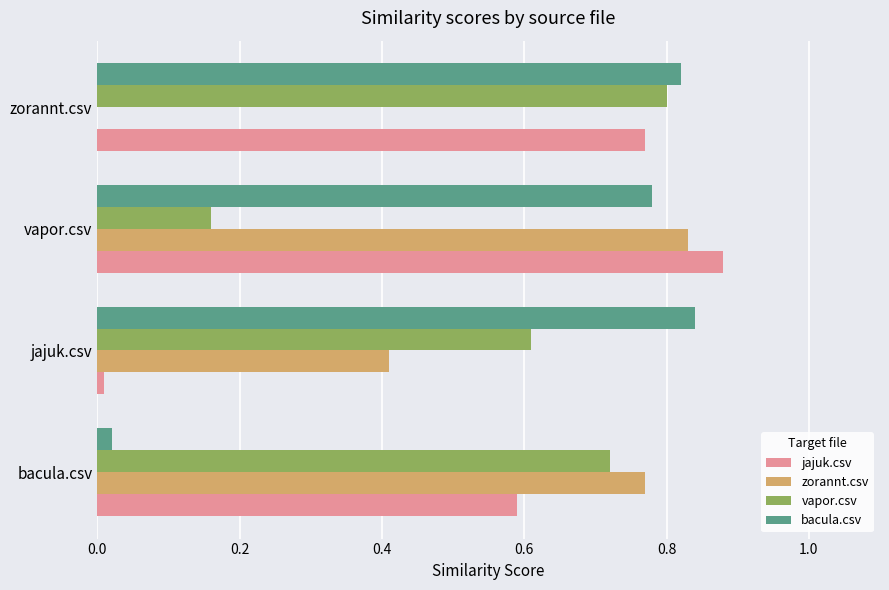

Which category has the highest value in the bacula.csv series?

jajuk.csv